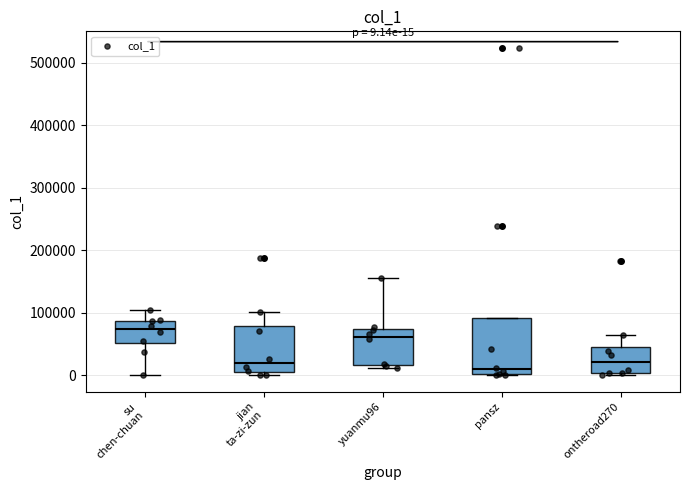

Comparing the boxes themselves (not the whiskers), which one is the tallest?

pansz